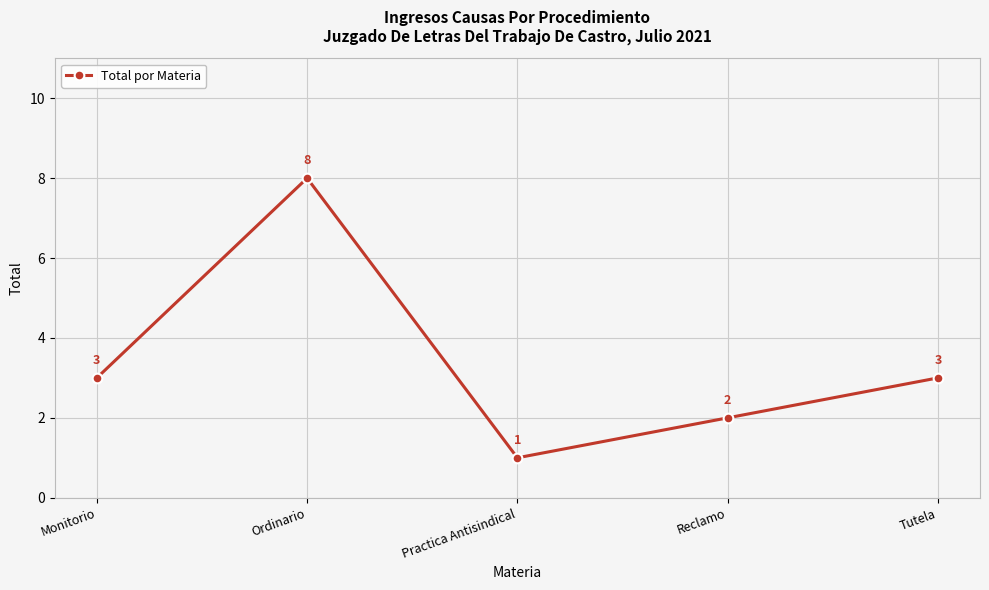

How many data points does each series have?

5